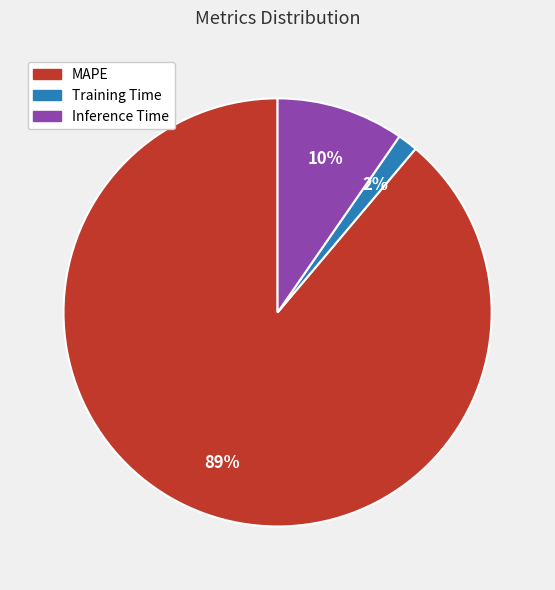

Does Training Time account for over 50% of the chart?

No